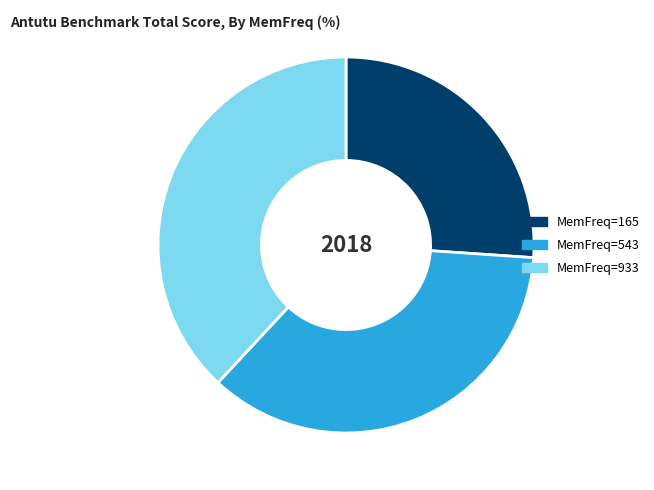

Is there a majority slice in this chart?

No